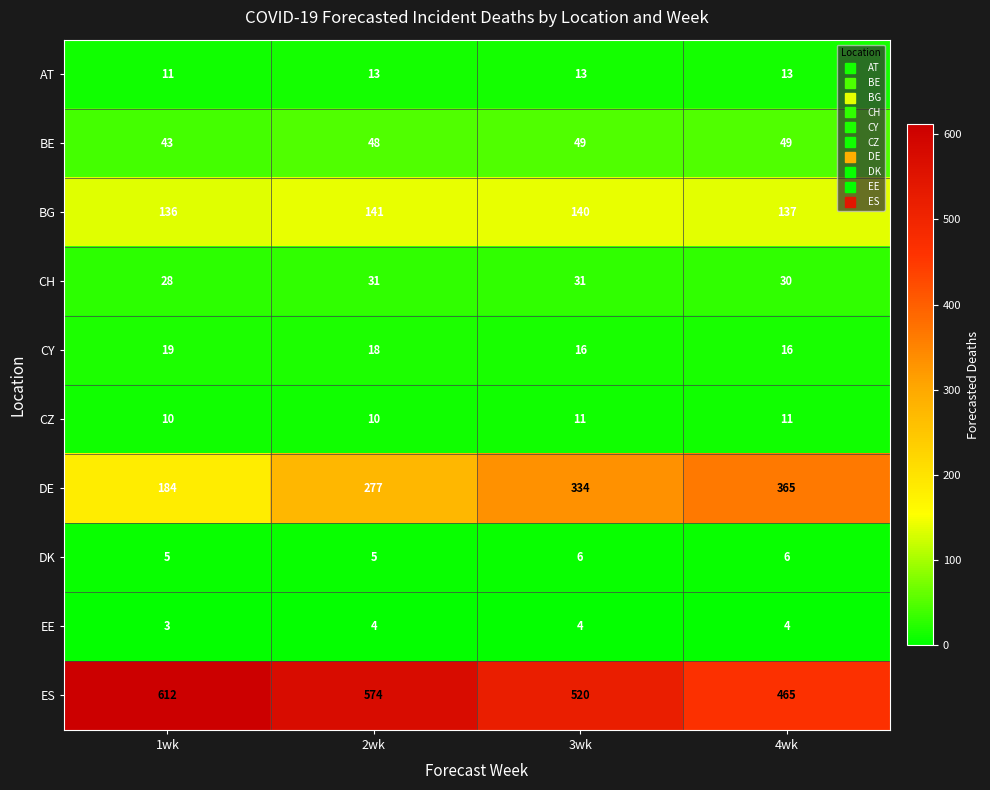

At 3wk, list the series in order from smallest to largest.

EE, DK, CZ, AT, CY, CH, BE, BG, DE, ES